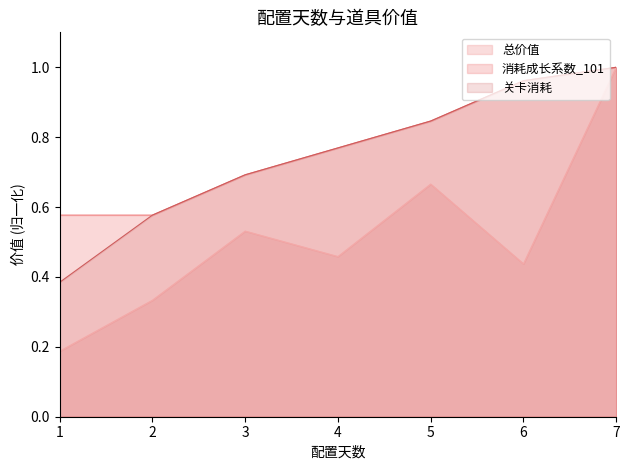

At which category is the sum across all series the highest?

7